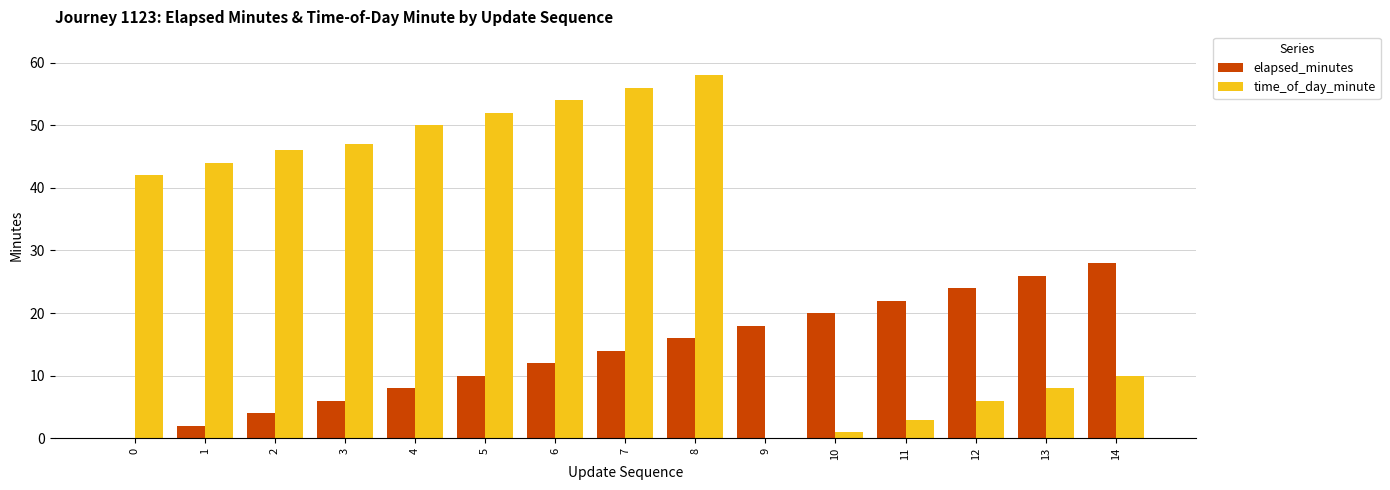

Between 1 and 12, which series saw the biggest shift?

time_of_day_minute